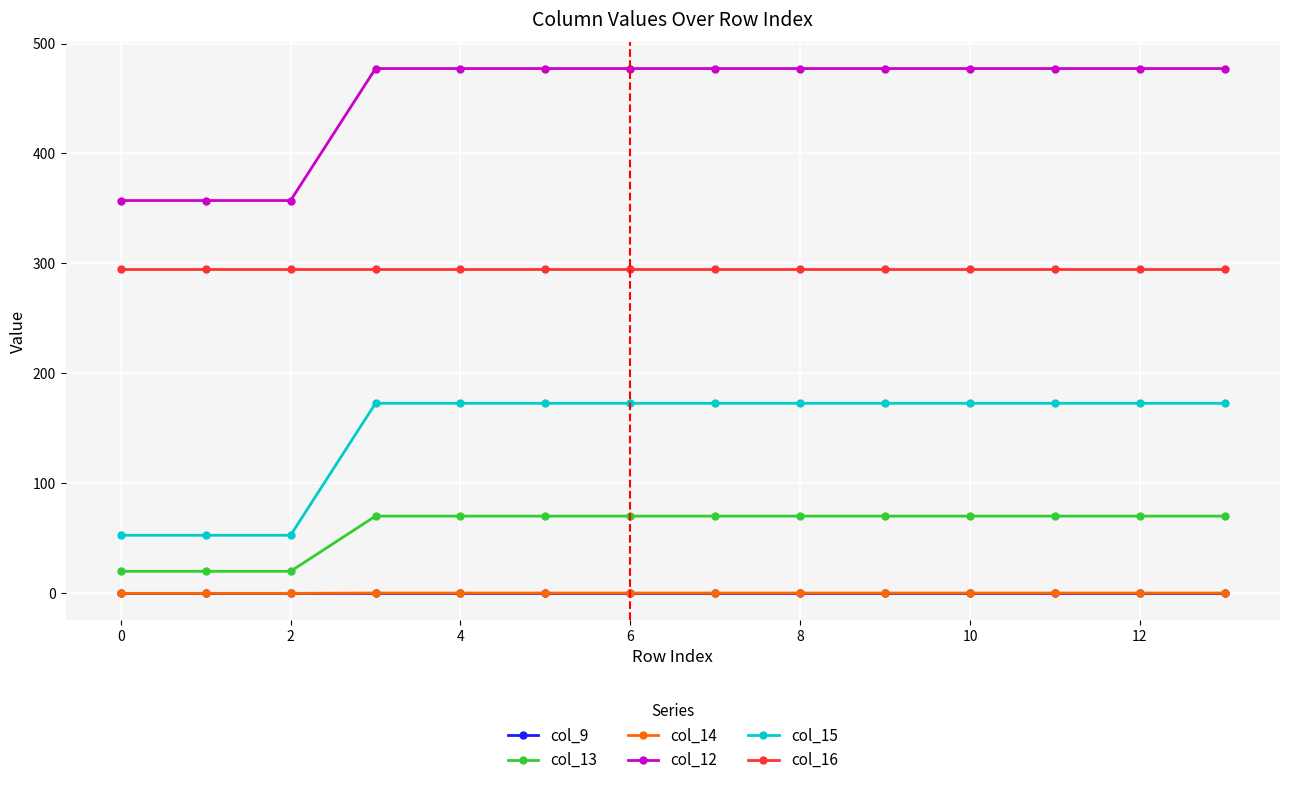

At how many categories does at least one series exceed 457?

11